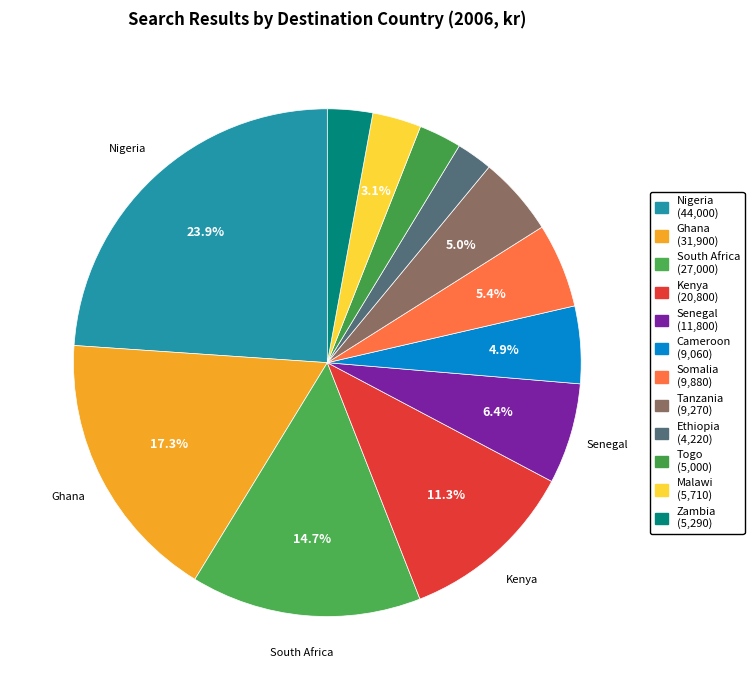

To the nearest percent, what is the average slice percentage?

8%